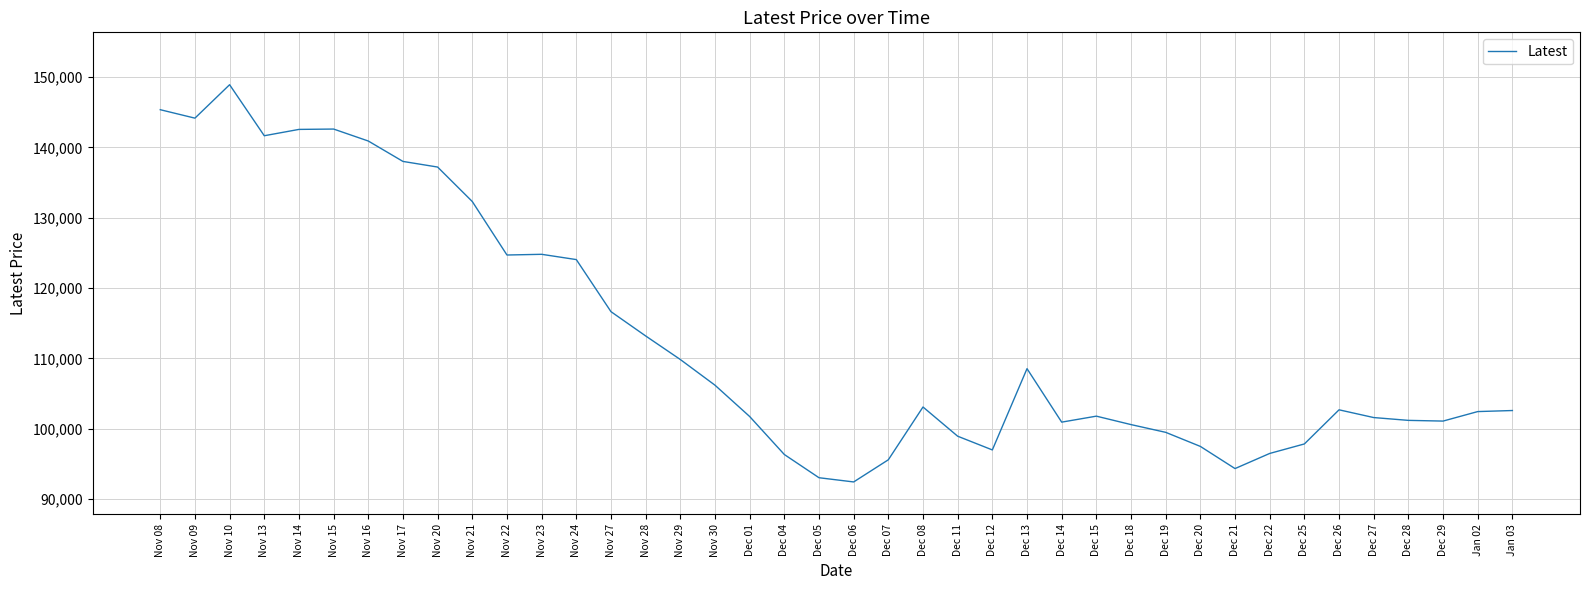

What is the difference between the values at Nov 20 and Nov 22?

12500